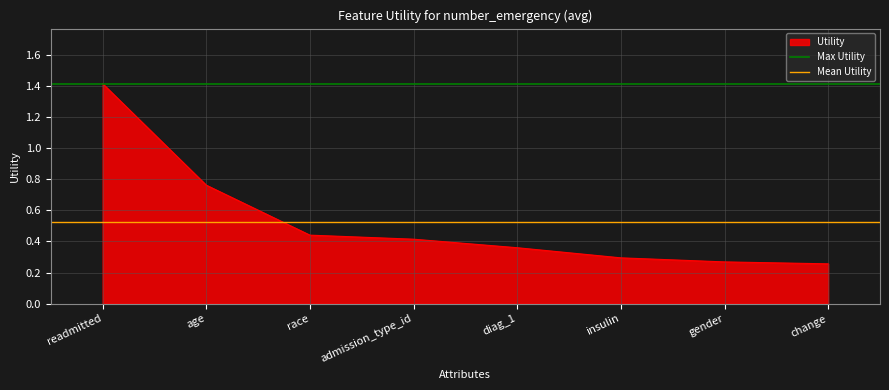

The Utility series shows 1.4 at readmitted. True or false?

True